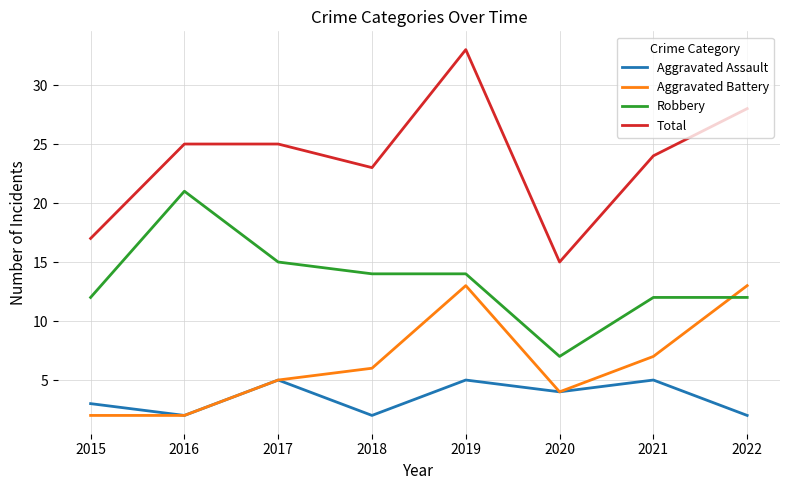

Count the Aggravated Assault values in the range 2 to 5.

8